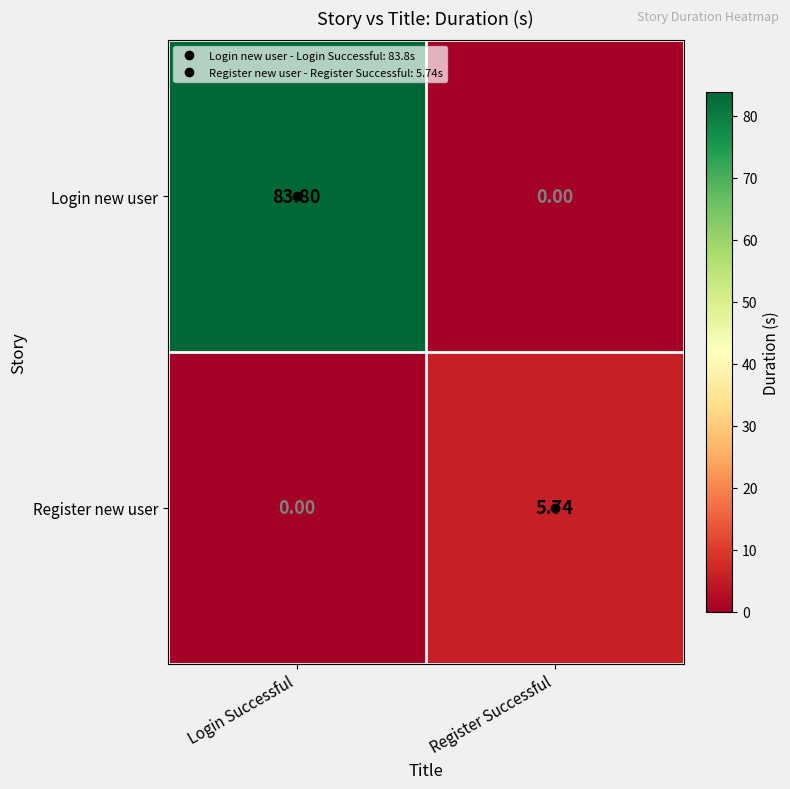

Rank the categories by Register new user value from highest to lowest.

Register Successful, Login Successful